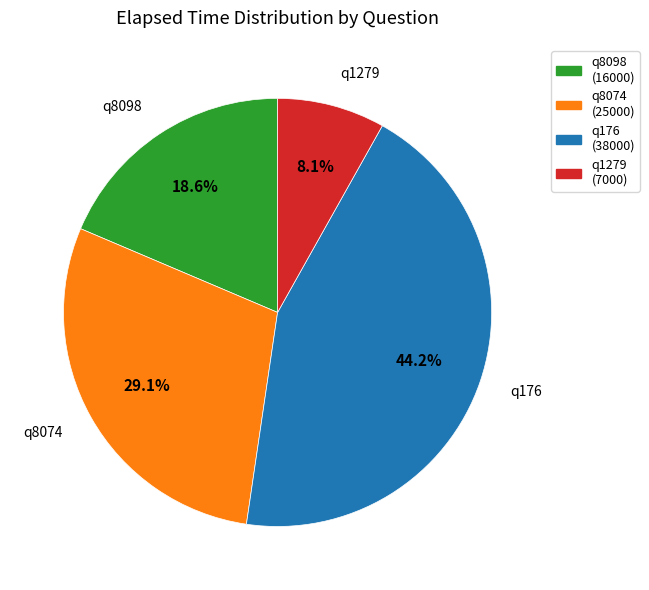

The q1279 (7000) slice represents 18% of the pie. True or false?

False